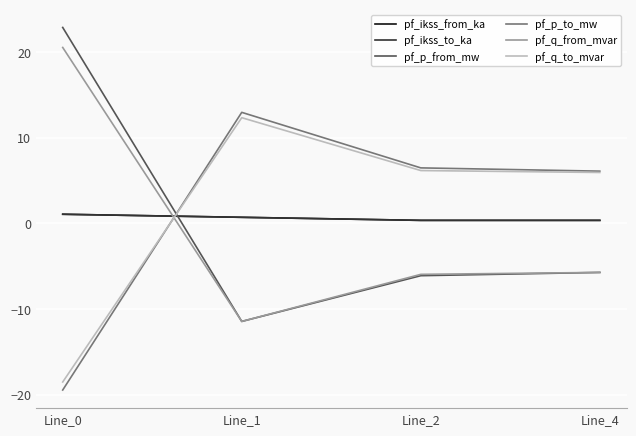

What is the highest value of the pf_p_to_mw series?

13.0